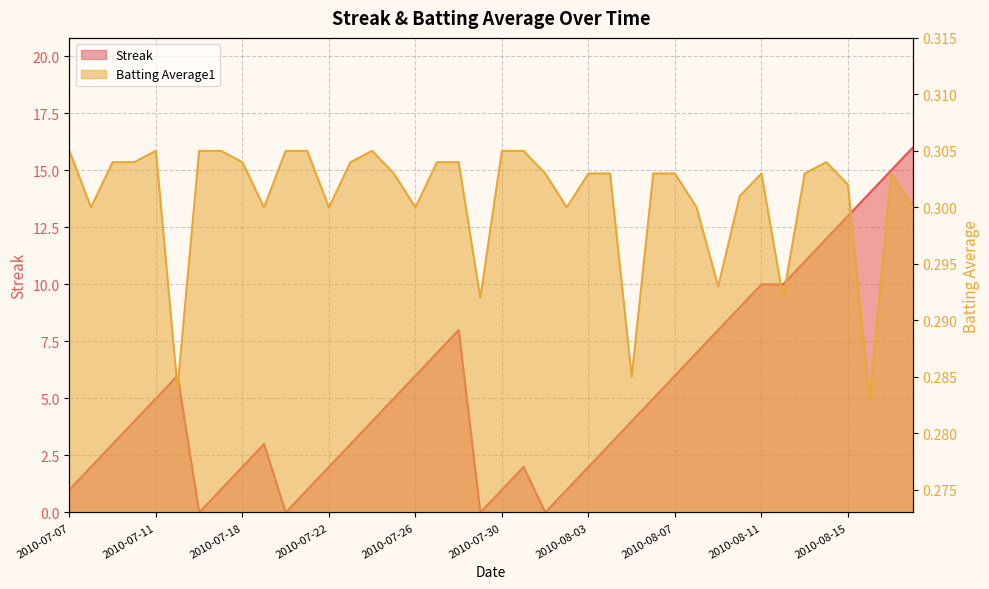

Where is the first local minimum for Batting Average1?

2010-07-08